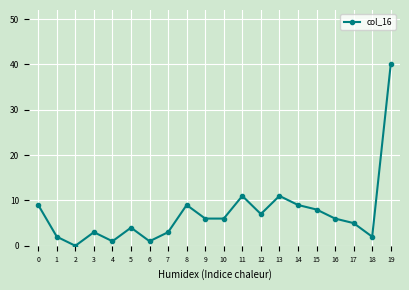

At which category does the chart reach its peak across all series?

19